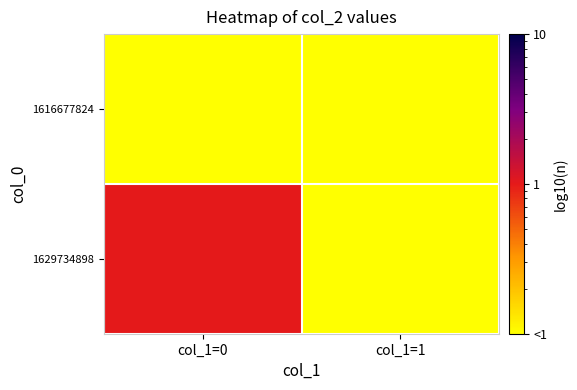

How many series are shown in this chart?

2